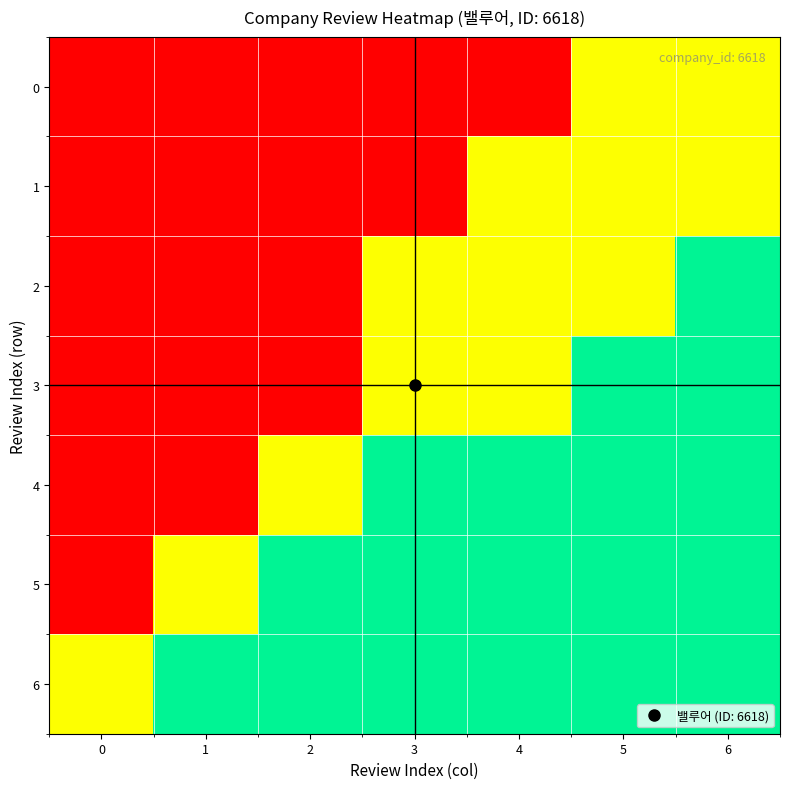

Reading left to right, list all the values displayed in this chart.

0: 0=0.0	1=0.0	2=0.0	3=0.0	4=0.0	5=0.5	6=0.5
1: 0=0.0	1=0.0	2=0.0	3=0.0	4=0.5	5=0.5	6=0.5
2: 0=0.0	1=0.0	2=0.0	3=0.5	4=0.5	5=0.5	6=0.8
3: 0=0.0	1=0.0	2=0.0	3=0.5	4=0.5	5=0.8	6=0.8
4: 0=0.0	1=0.0	2=0.5	3=0.8	4=0.8	5=0.8	6=0.8
5: 0=0.0	1=0.5	2=0.8	3=0.8	4=0.8	5=0.8	6=0.8
6: 0=0.5	1=0.8	2=0.8	3=0.8	4=0.8	5=0.8	6=0.8